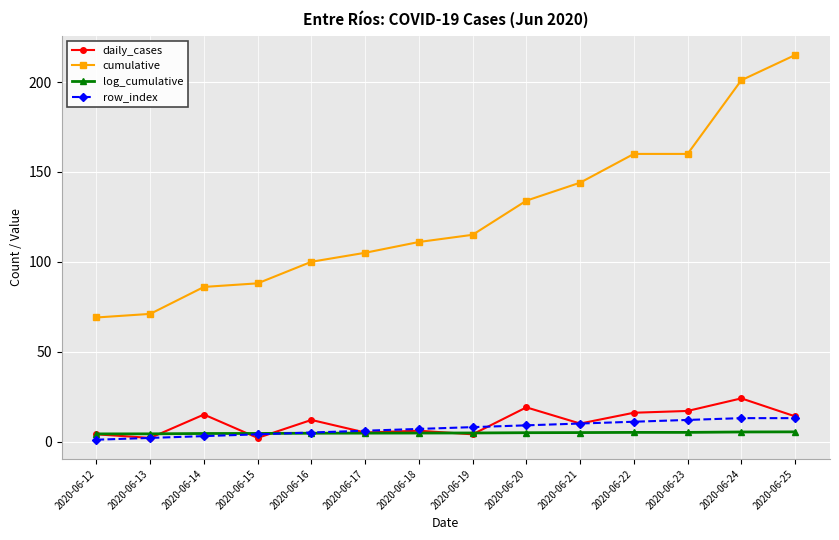

How many lines are shown in the chart?

4